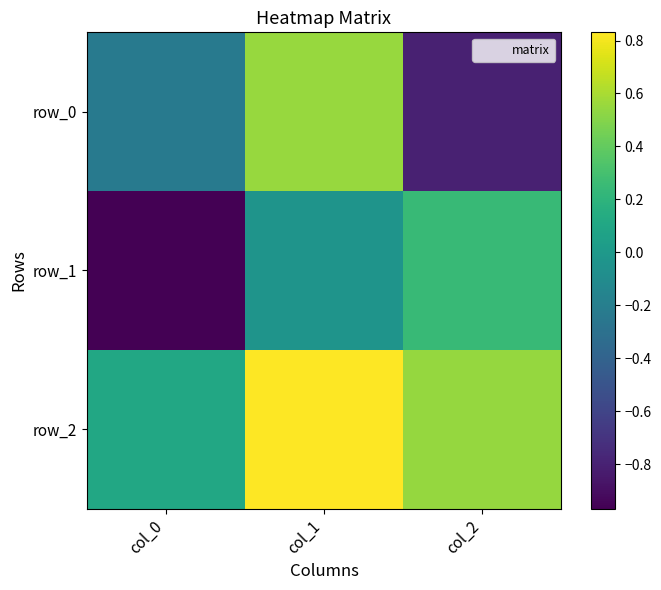

True or false: row_1 has a value of -1.0 at col_0.

True